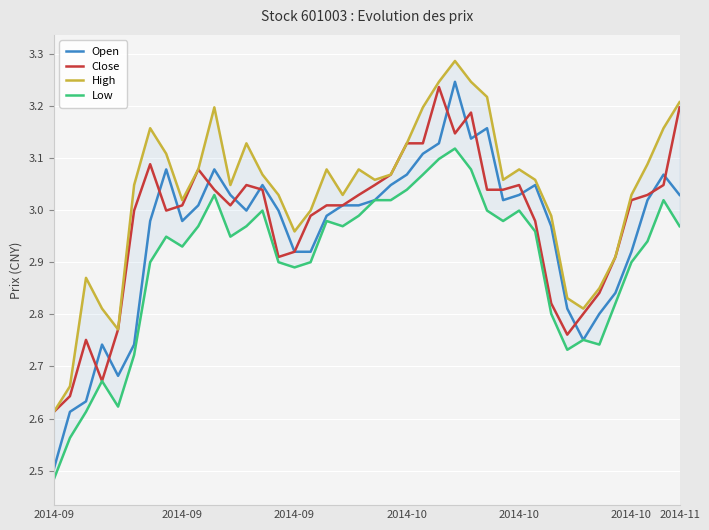

At which label does Open reach its peak?

25